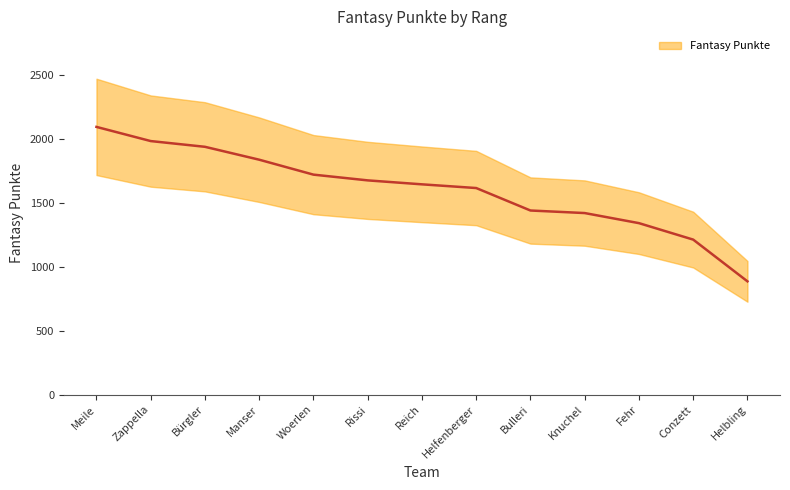

Reading left to right, what are all the values shown in this chart?

Meile=2097	Zappella=1986	Bürgler=1941	Manser=1840	Woerlen=1723	Rissi=1678	Reich=1647	Helfenberger=1618	Bulleri=1442	Knuchel=1422	Fehr=1343	Conzett=1214	Helbling=887